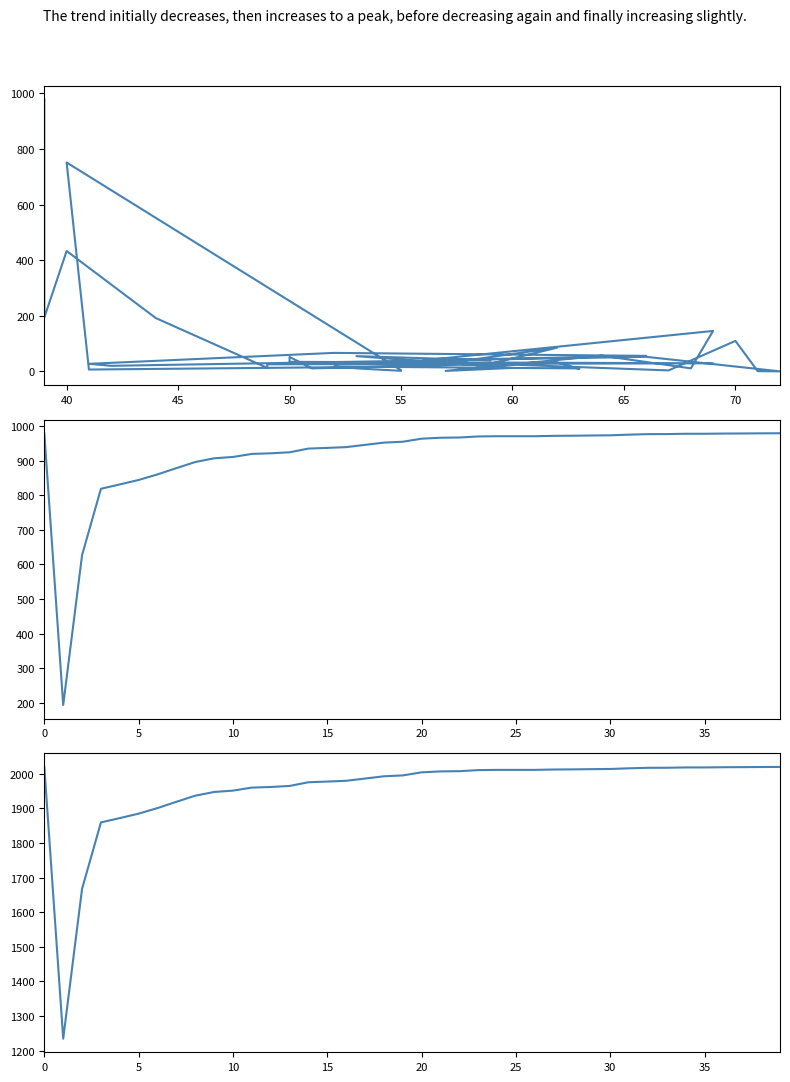

The value of endNodeL at 5 is 176.0. True or false?

False